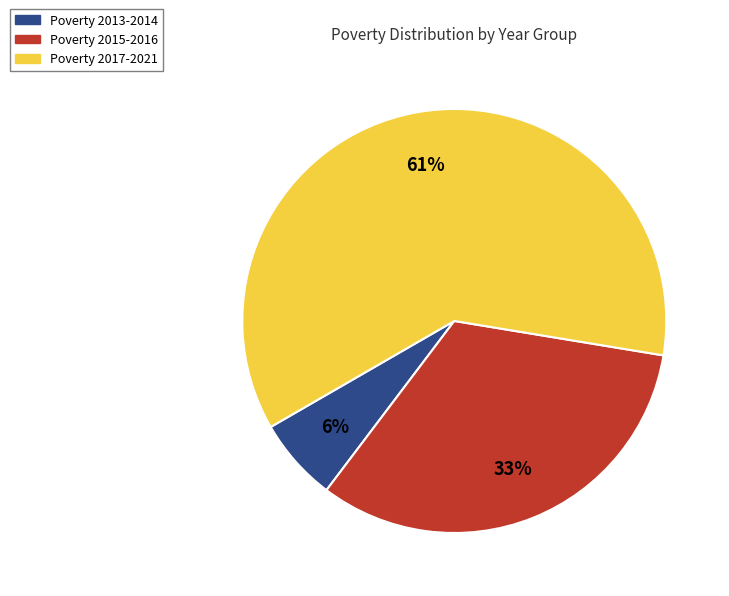

To the nearest percent, what is the difference between the largest and smallest slice percentages?

55%